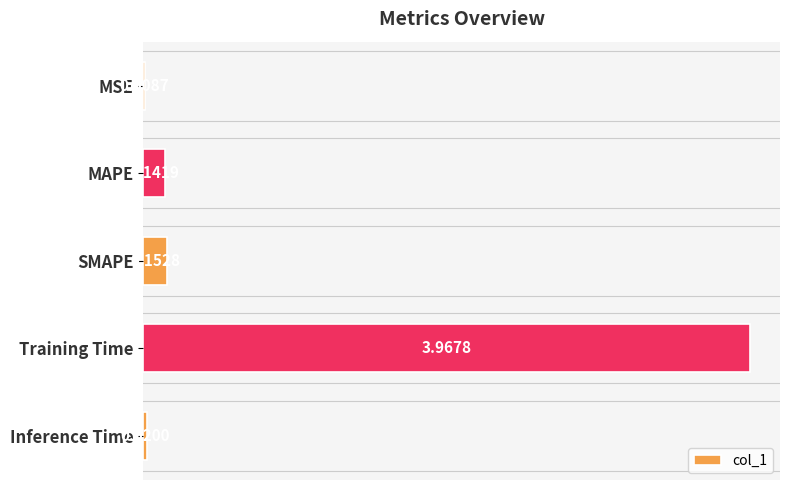

Where is the data nearest to the value 1?

SMAPE